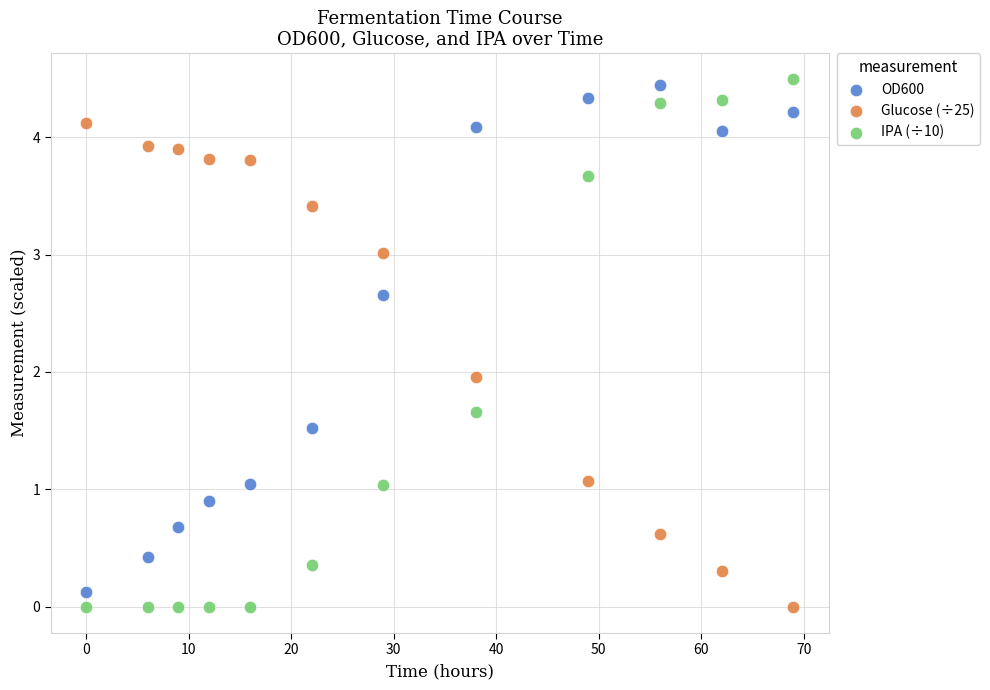

What are all the series names shown in the legend?

OD600, Glucose (÷25), IPA (÷10)